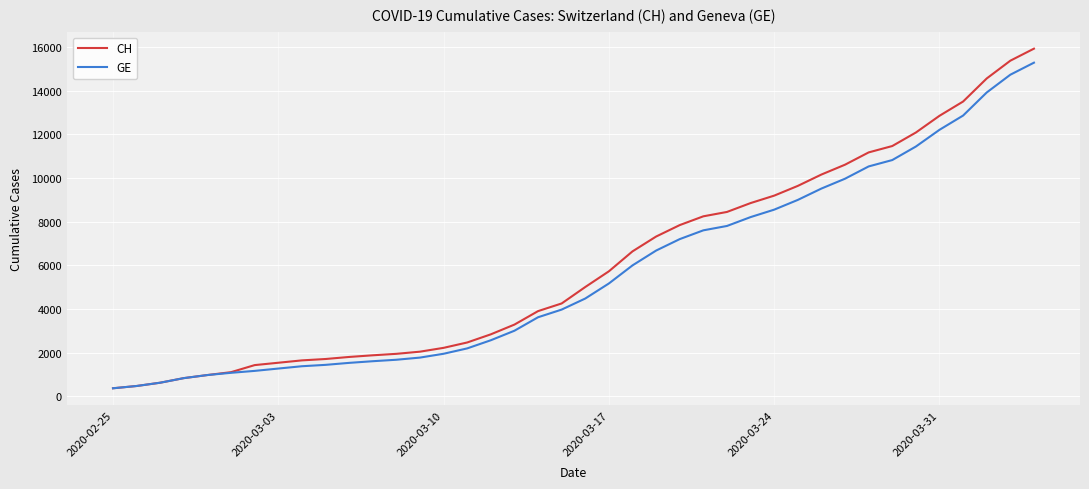

Which series has the widest spread of values?

CH